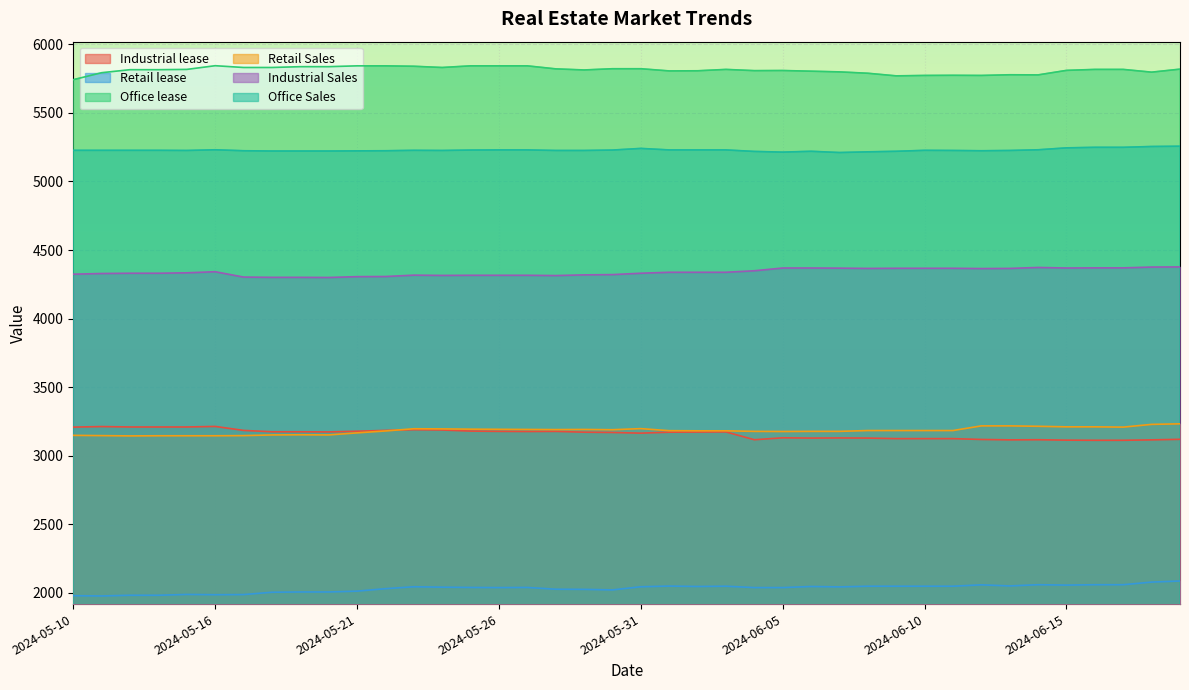

True or false: Office lease and Retail lease intersect in this chart.

False